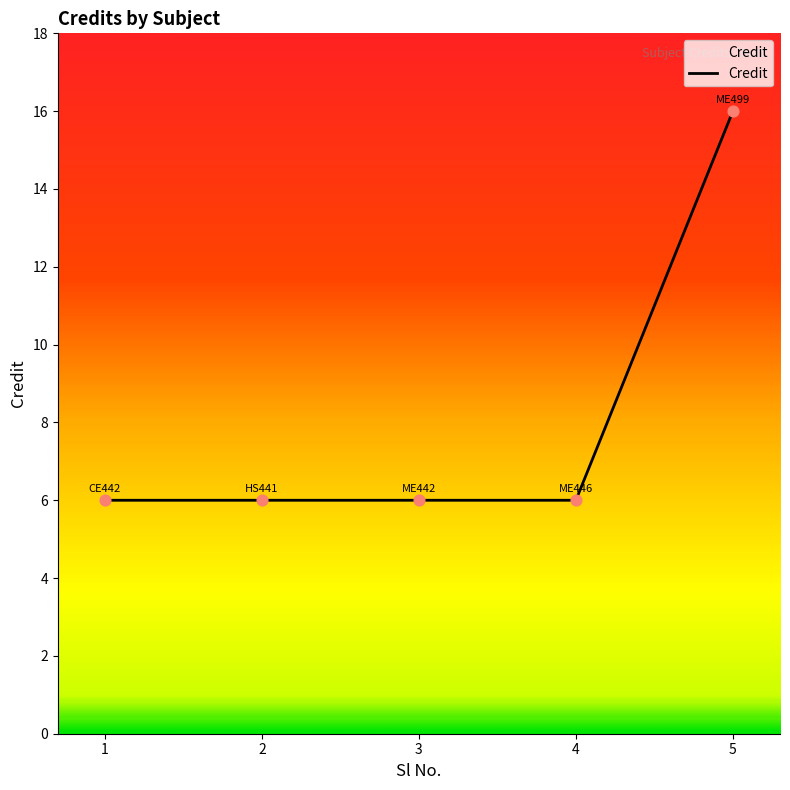

What is the ratio of the value at 3 to the value at 1?

1.0